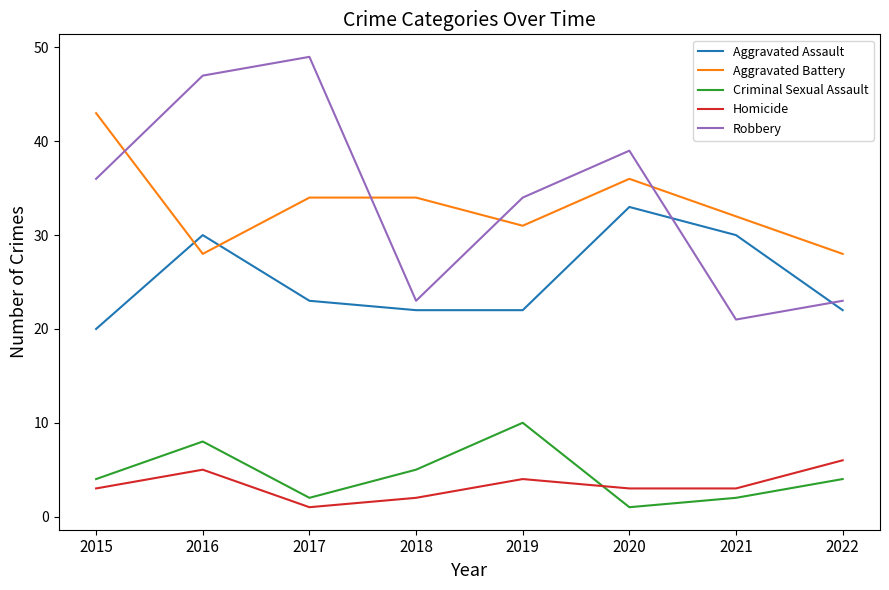

What is the difference between the highest and lowest values at 2019?

30